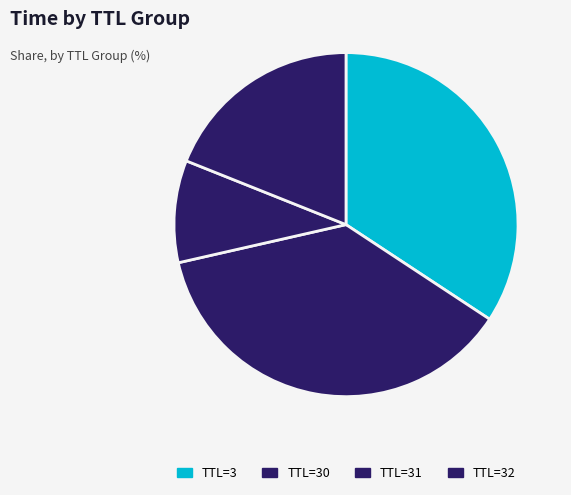

Count the number of slices in the pie.

4